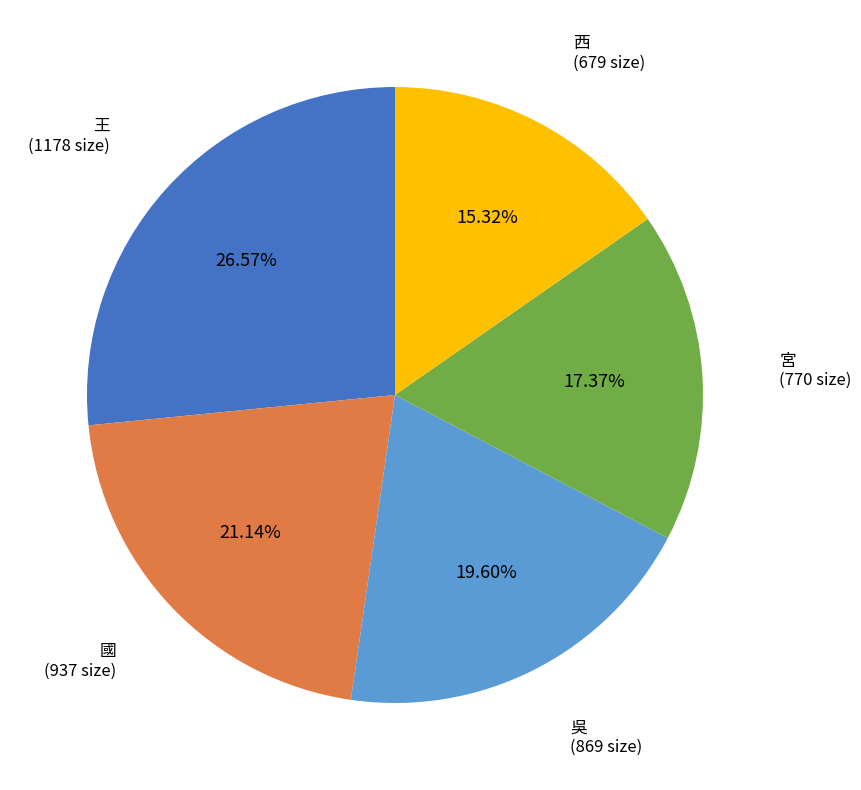

To the nearest percent, what portion does 西 represent?

15%